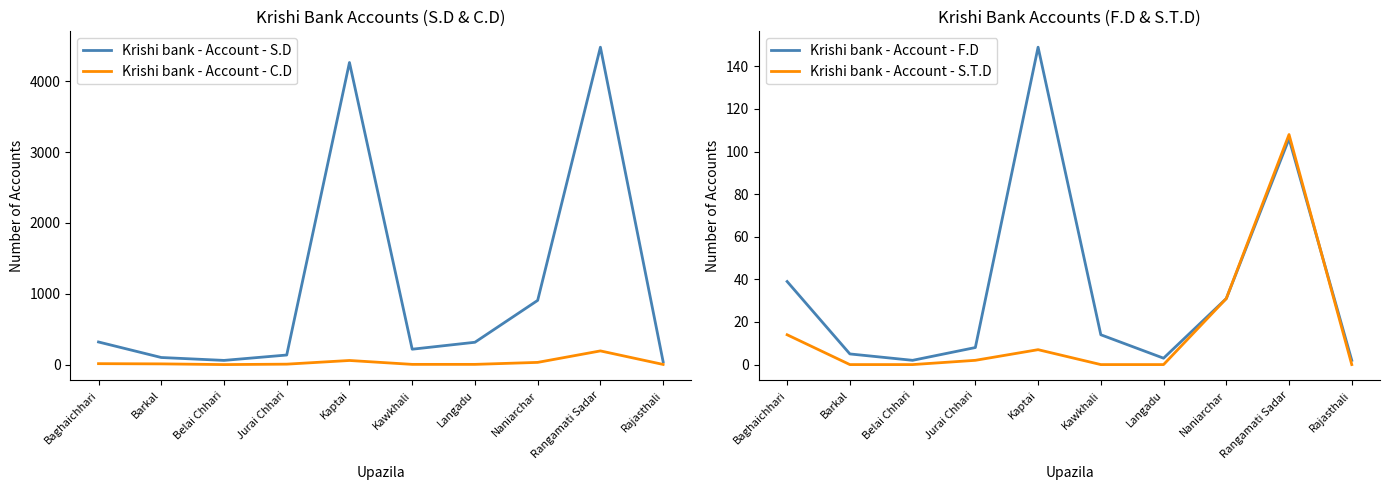

Reading left to right, list all the values displayed in this chart.

Krishi bank - Account - S.D: 319	100	59	135	4263	217	315	906	4479	40
Krishi bank - Account - C.D: 13	10	0	6	58	3	3	31	193	2
Krishi bank - Account - F.D: 39	5	2	8	149	14	3	31	106	2
Krishi bank - Account - S.T.D: 14	0	0	2	7	0	0	31	108	0